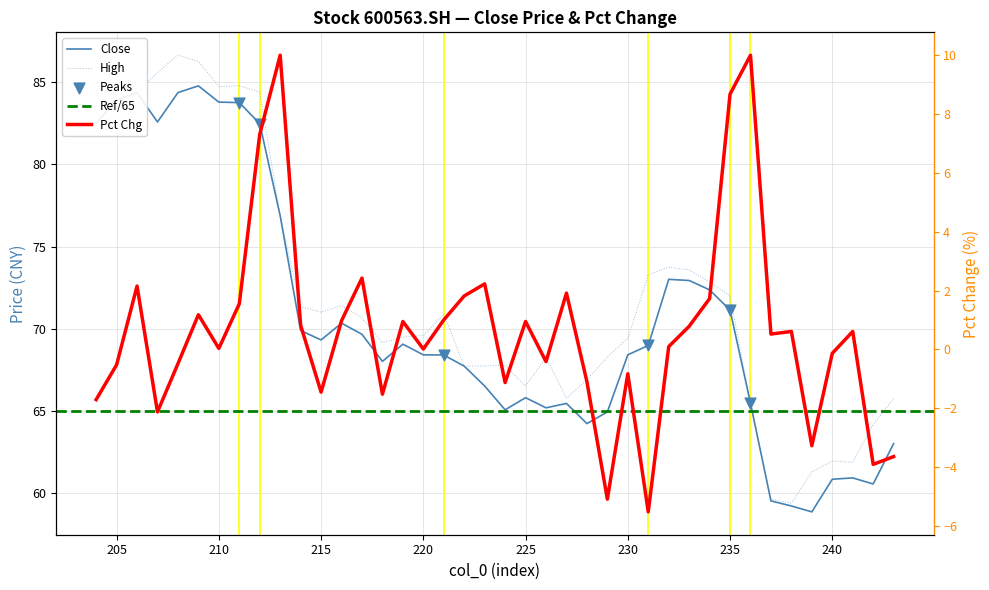

What is the total value across all series at 227?

133.1